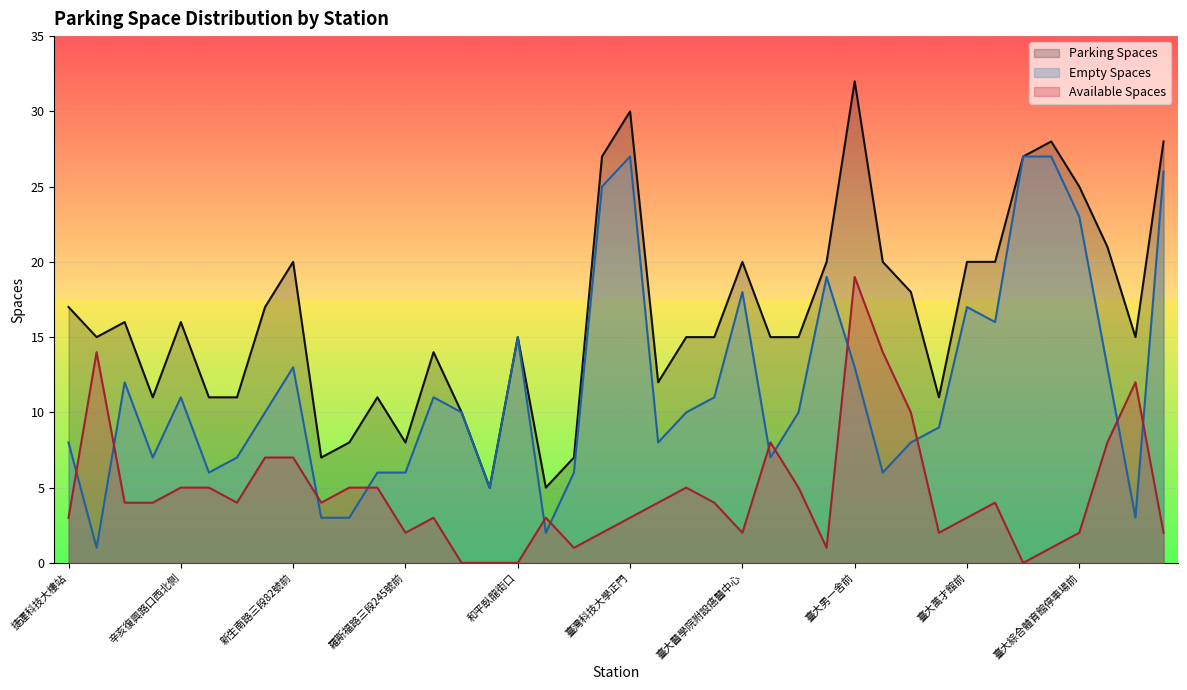

Rank the series by their maximum value, from highest to lowest.

Parking Spaces, Empty Spaces, Available Spaces